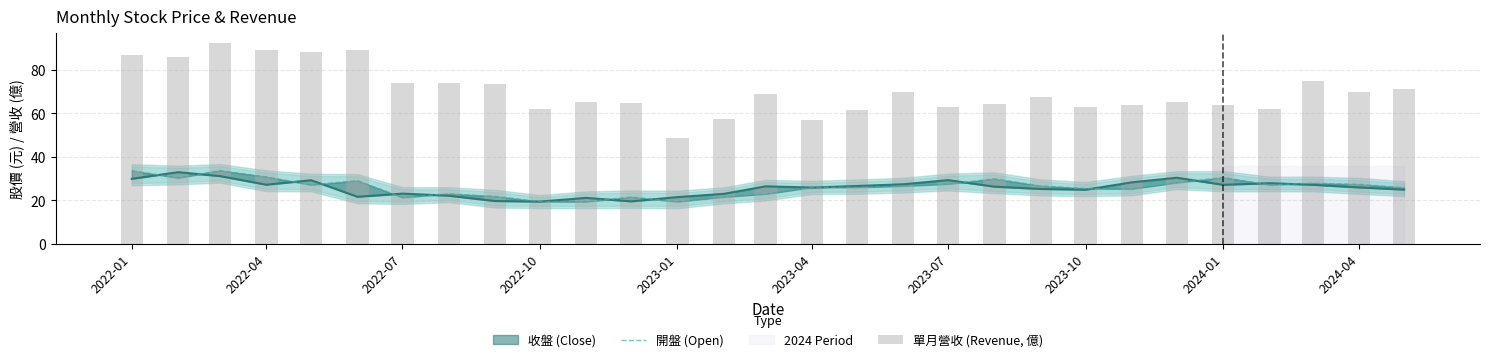

Where is 開盤 (Open) nearest to the value 26?

2023-04